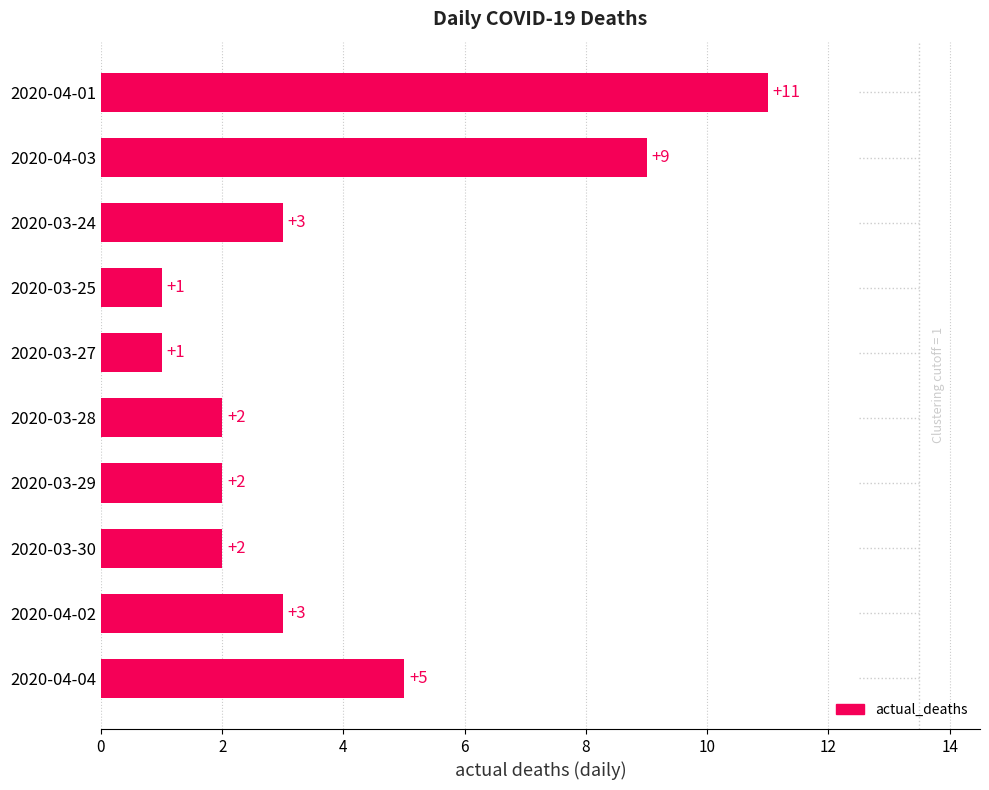

Which has a higher value, 2020-04-03 or 2020-03-24?

2020-04-03